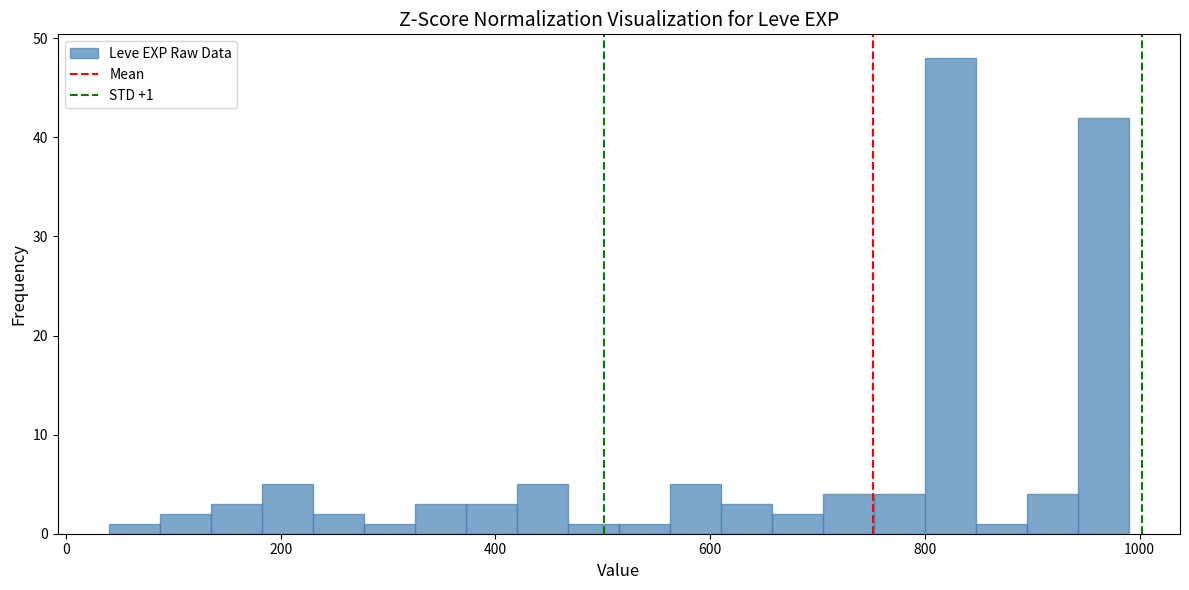

Around what value on the x-axis is the tallest bar? Give the approximate position of its centre, as read against the axis.

820